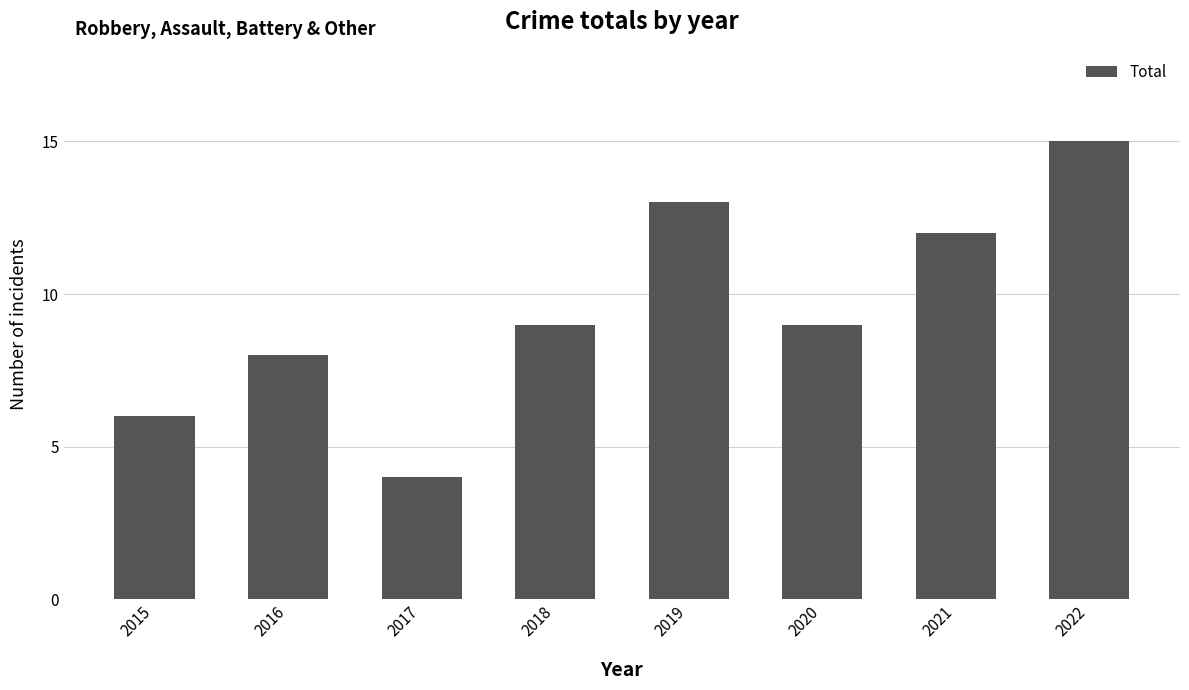

Is it true that the value at 2017 is 1?

False